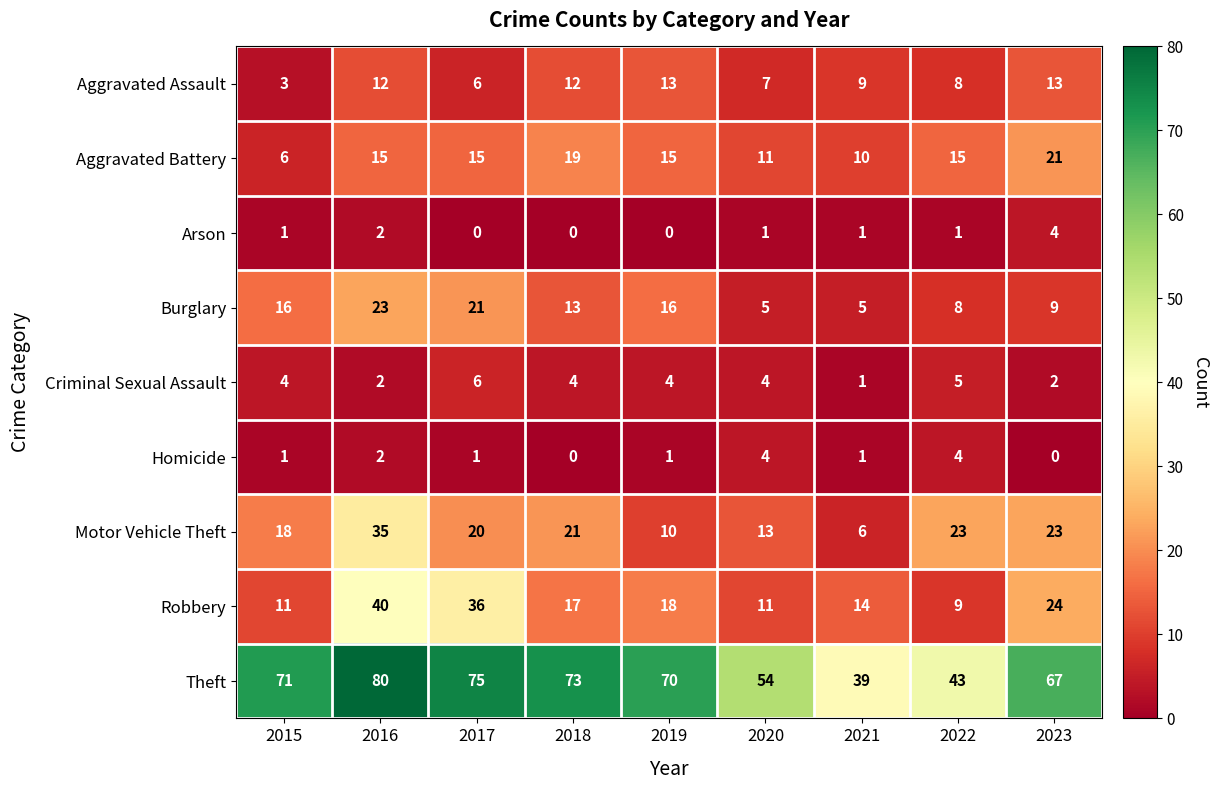

At how many categories does at least one series exceed 48?

7